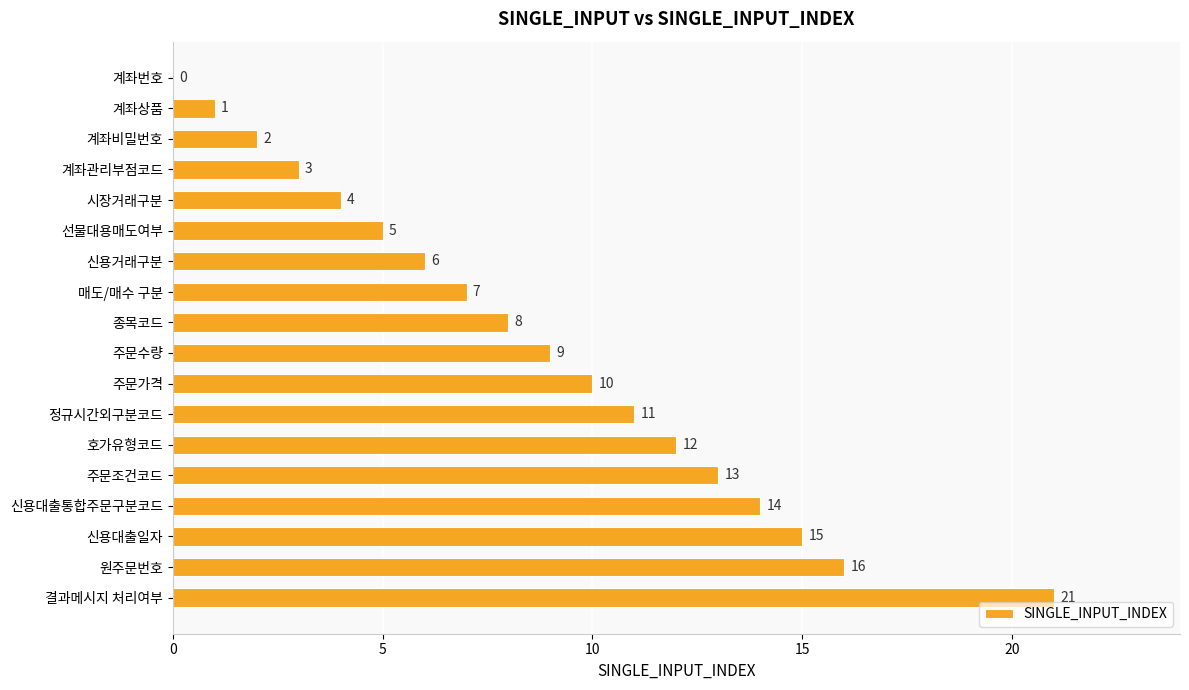

Where is the data nearest to the value 10?

주문가격